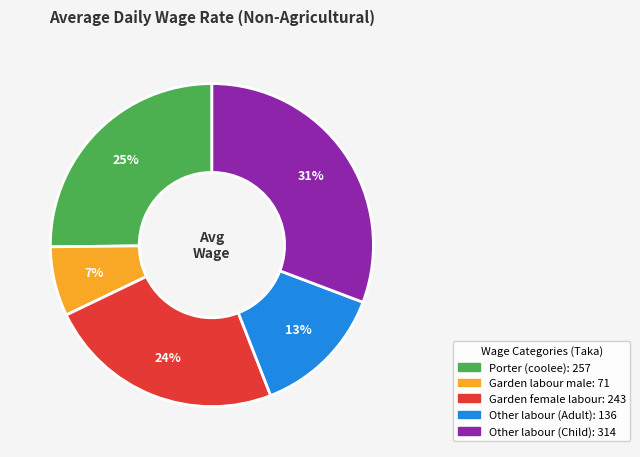

How many segments does this pie chart have?

5